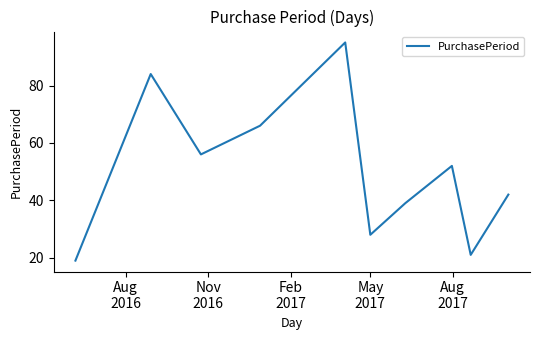

Does the chart display data point markers on the line(s)?

No